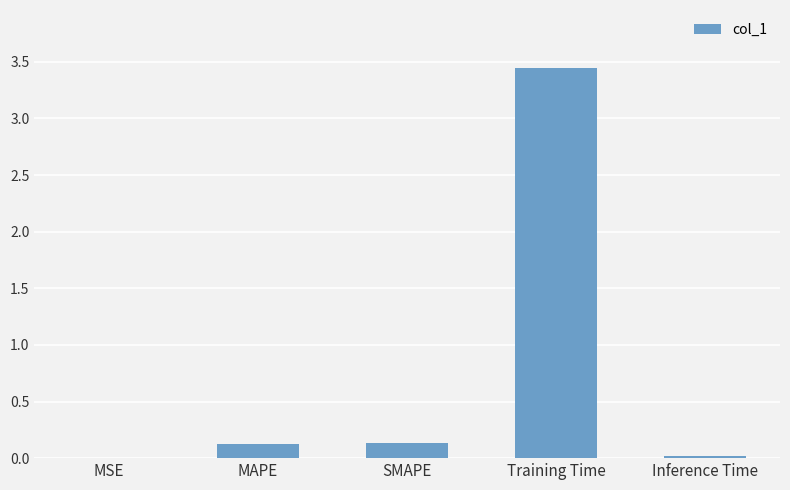

True or false: the data shows 1.3 at Training Time.

False